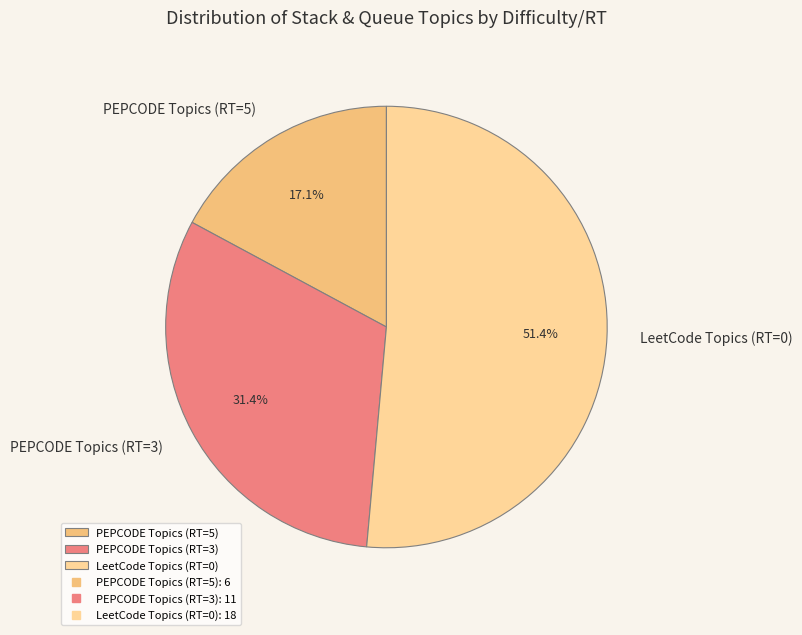

To the nearest percent, what is the average slice percentage?

33%